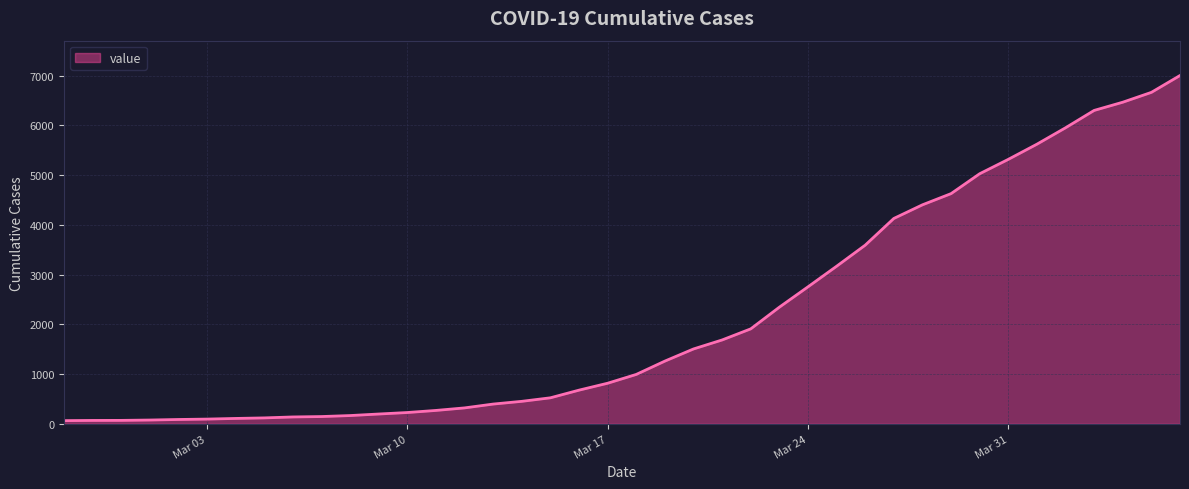

What is the maximum value shown in the chart?

7003